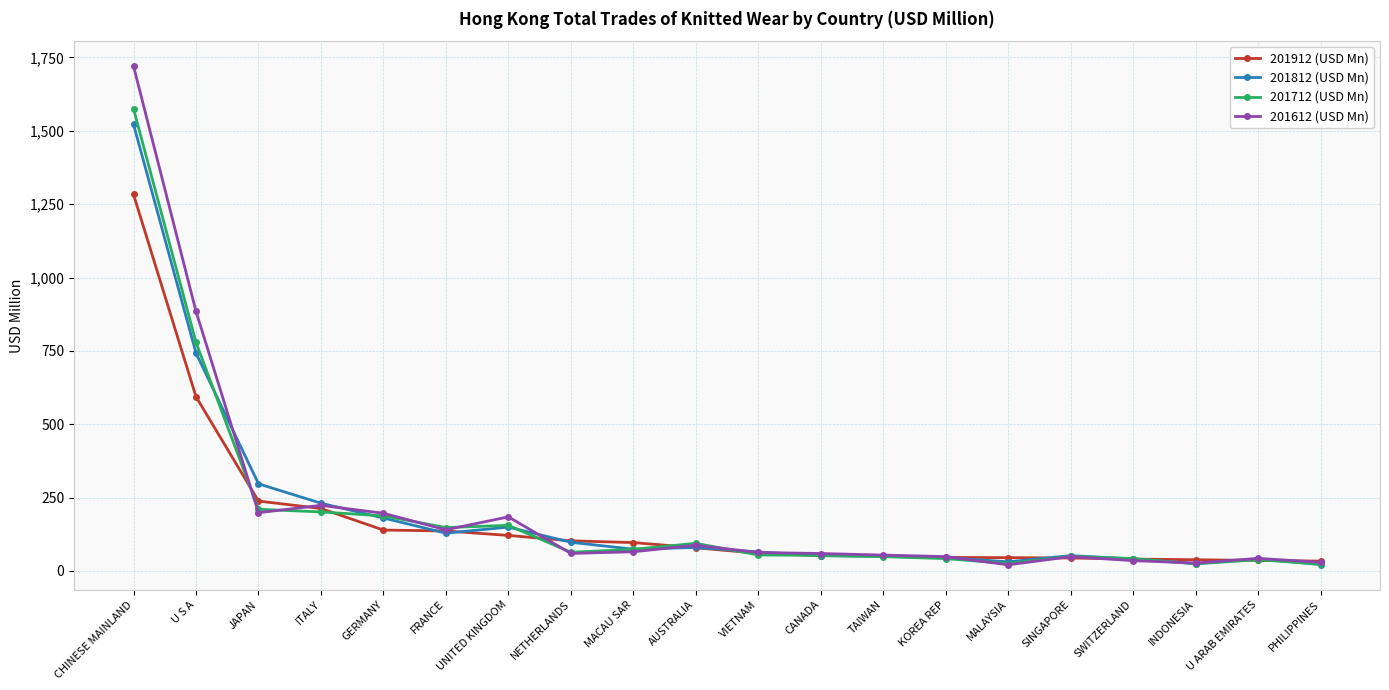

At which label does 201712 (USD Mn) reach its peak?

CHINESE MAINLAND